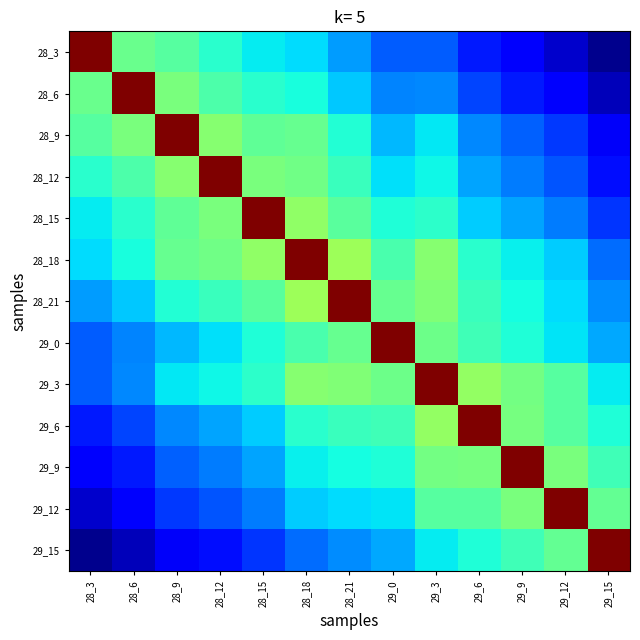

At which category does the chart reach its minimum across all series?

29_15